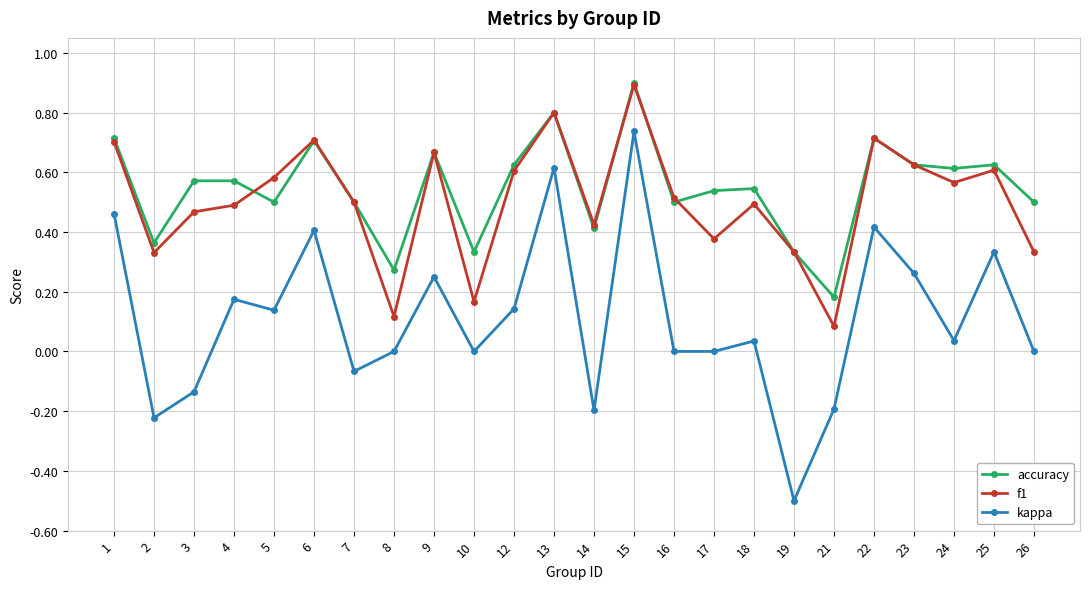

What is the minimum value for kappa?

-0.5